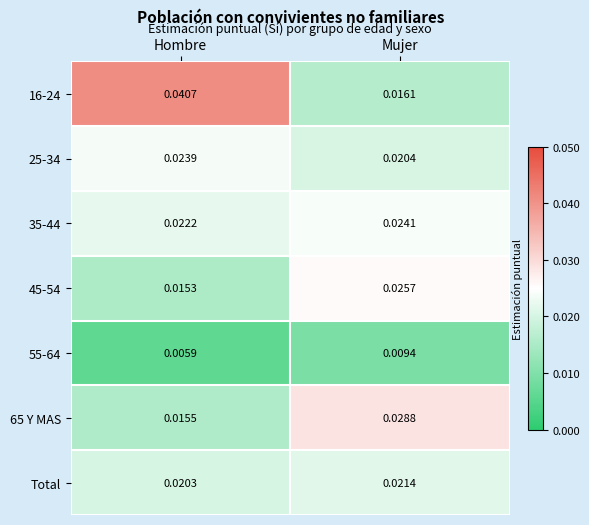

Rank the categories by 35-44 value from lowest to highest.

Hombre, Mujer